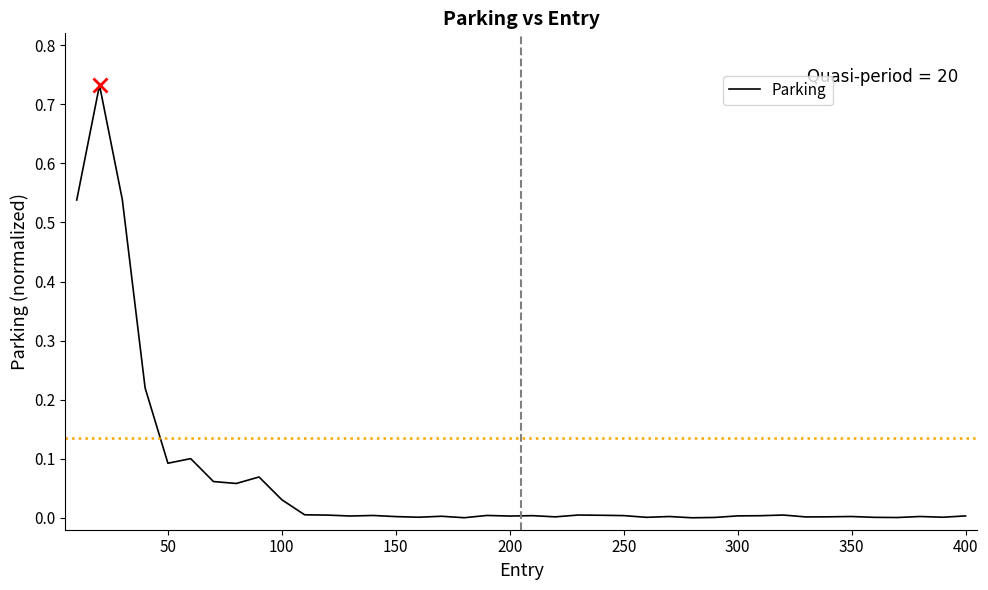

Reading right to left, what are all the values shown in this chart?

0.0	0.0	0.0	0.0	0.0	0.0	0.0	0.0	0.0	0.0	0.0	0.0	0.0	0.0	0.0	0.0	0.0	0.0	0.0	0.0	0.0	0.0	0.0	0.0	0.0	0.0	0.0	0.0	0.0	0.0	0.0	0.1	0.1	0.1	0.1	0.1	0.2	0.5	0.7	0.5